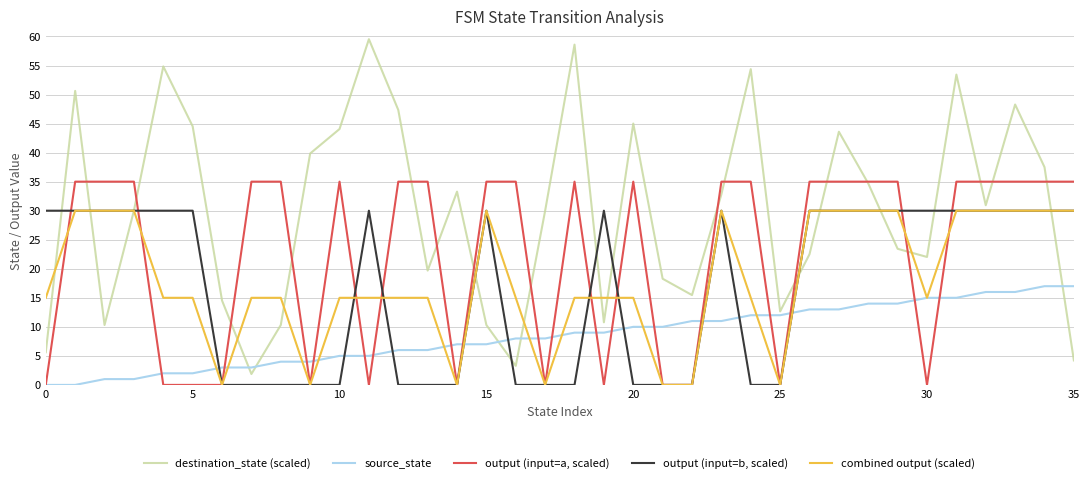

Reading left to right, extract all data points from this chart.

destination_state (scaled): 5.6	50.6	10.3	30.0	54.8	44.5	14.5	1.9	10.3	39.8	44.1	59.5	47.3	19.7	33.3	10.3	3.3	30.0	58.6	10.8	45.0	18.3	15.5	32.8	54.4	12.7	22.5	43.6	34.7	23.4	22.0	53.4	30.9	48.3	37.5	4.2
source_state: 0.0	0.0	1.0	1.0	2.0	2.0	3.0	3.0	4.0	4.0	5.0	5.0	6.0	6.0	7.0	7.0	8.0	8.0	9.0	9.0	10.0	10.0	11.0	11.0	12.0	12.0	13.0	13.0	14.0	14.0	15.0	15.0	16.0	16.0	17.0	17.0
output (input=a, scaled): 0.0	35.0	35.0	35.0	0.0	0.0	0.0	35.0	35.0	0.0	35.0	0.0	35.0	35.0	0.0	35.0	35.0	0.0	35.0	0.0	35.0	0.0	0.0	35.0	35.0	0.0	35.0	35.0	35.0	35.0	0.0	35.0	35.0	35.0	35.0	35.0
output (input=b, scaled): 30.0	30.0	30.0	30.0	30.0	30.0	0.0	0.0	0.0	0.0	0.0	30.0	0.0	0.0	0.0	30.0	0.0	0.0	0.0	30.0	0.0	0.0	0.0	30.0	0.0	0.0	30.0	30.0	30.0	30.0	30.0	30.0	30.0	30.0	30.0	30.0
combined output (scaled): 15.0	30.0	30.0	30.0	15.0	15.0	0.0	15.0	15.0	0.0	15.0	15.0	15.0	15.0	0.0	30.0	15.0	0.0	15.0	15.0	15.0	0.0	0.0	30.0	15.0	0.0	30.0	30.0	30.0	30.0	15.0	30.0	30.0	30.0	30.0	30.0